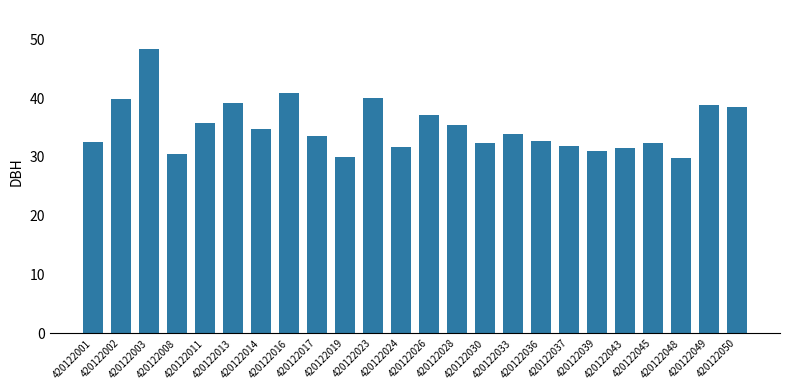

What is the maximum value shown in the chart?

48.3